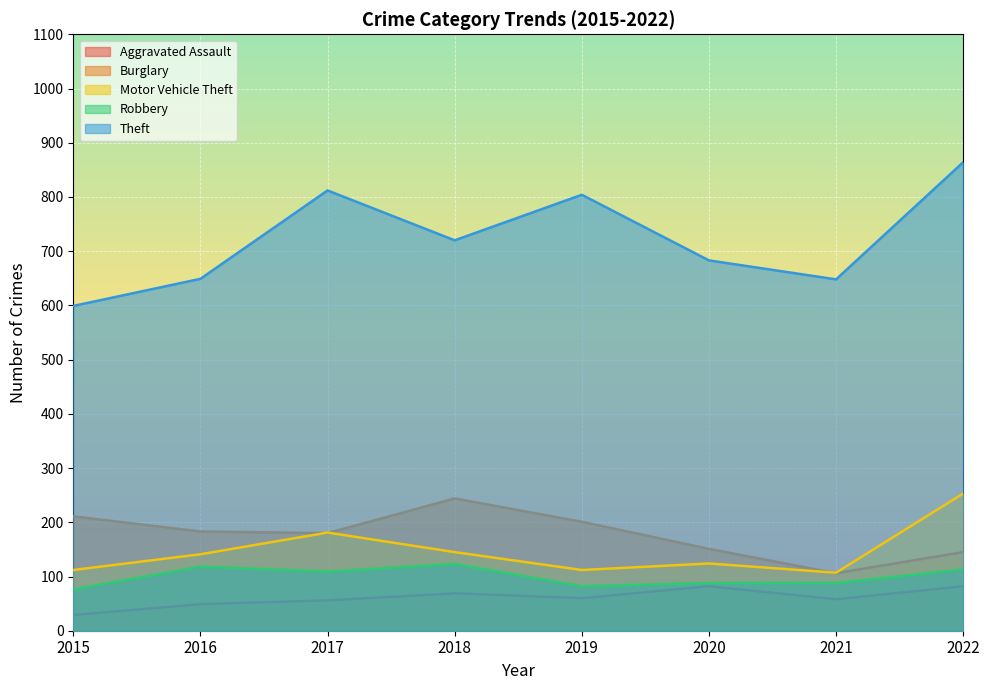

What is the greatest value displayed?

864